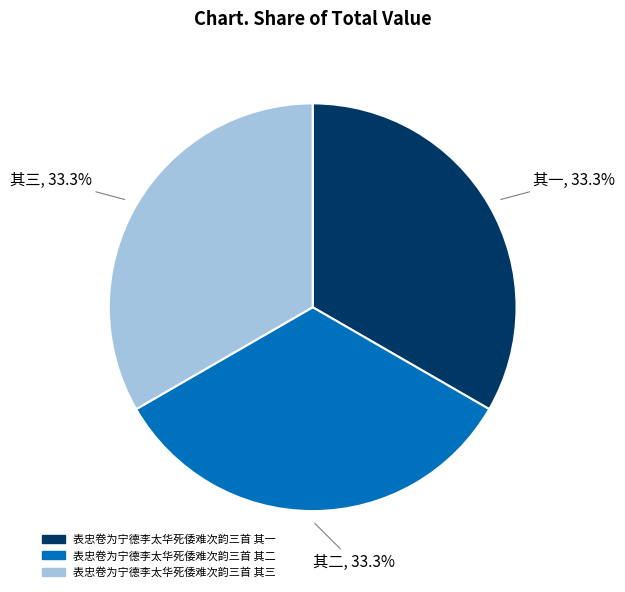

How many segments does this pie chart have?

3